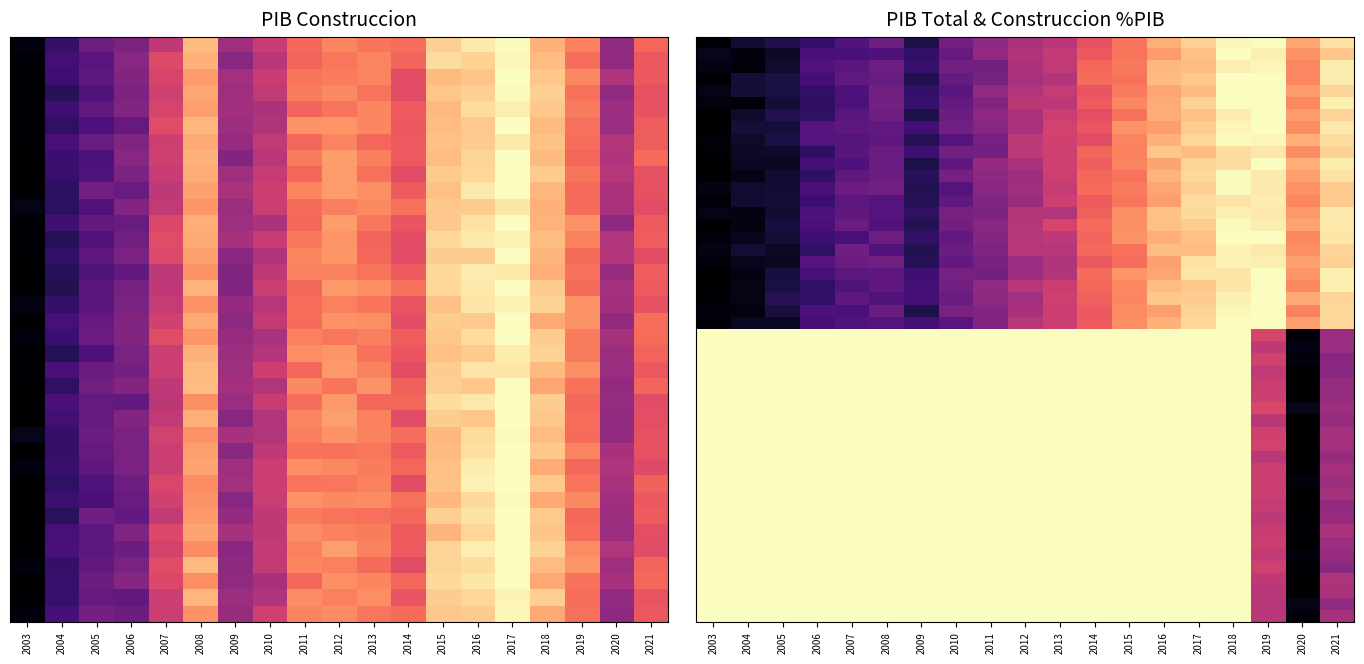

What value does the PIB del sector Construccion series have at 2020?

0.5